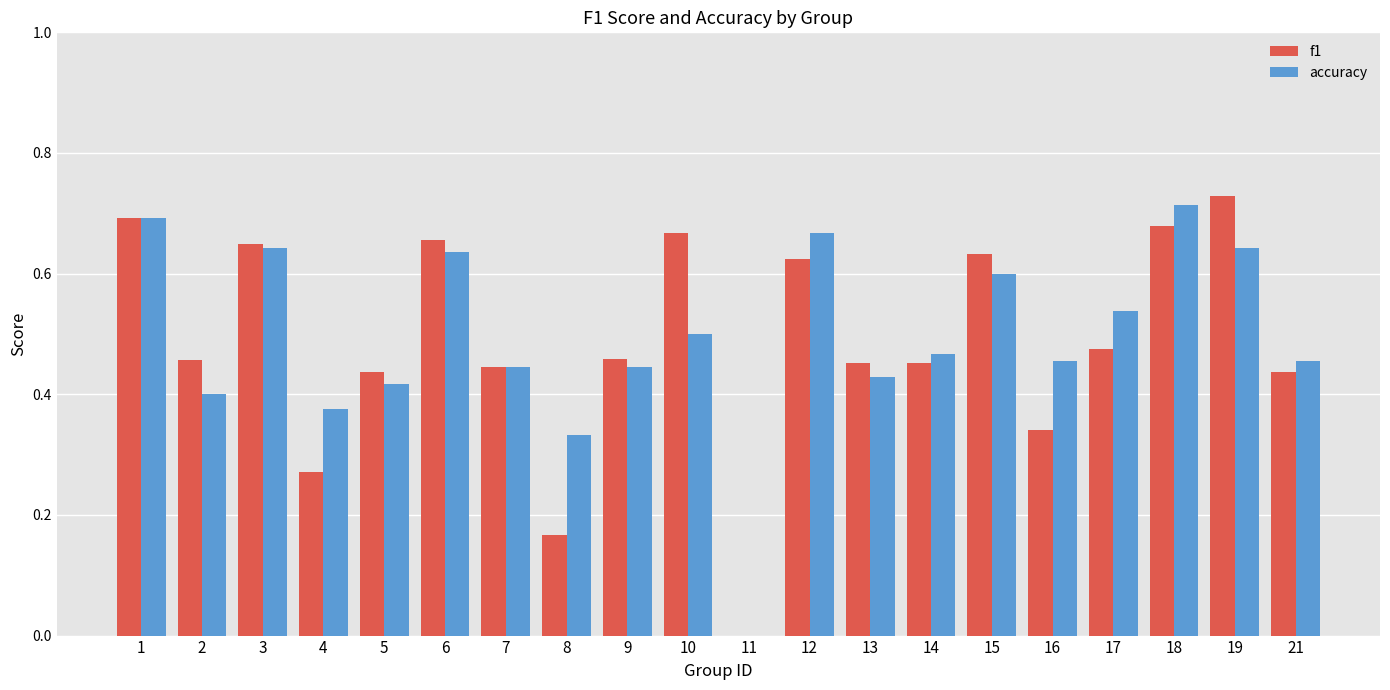

What is the sum of the f1 values at 19 and 7?

1.2